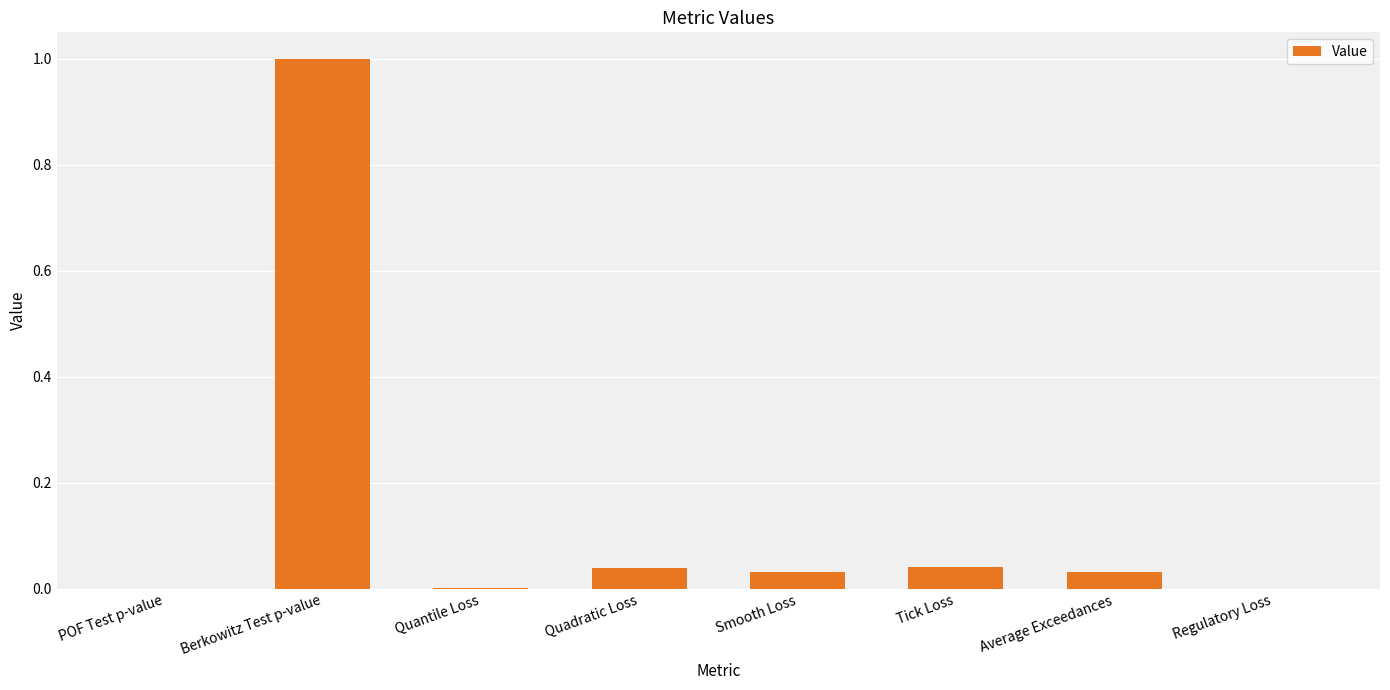

What is the average value?

0.1